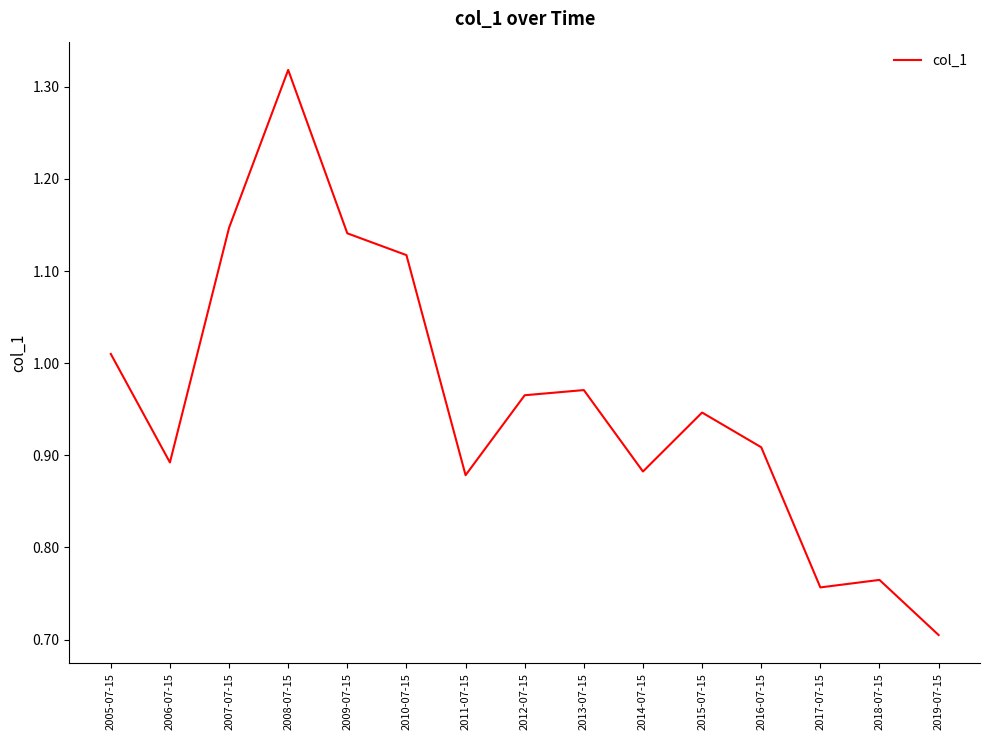

At which label is the value closest to 1?

2005-07-15